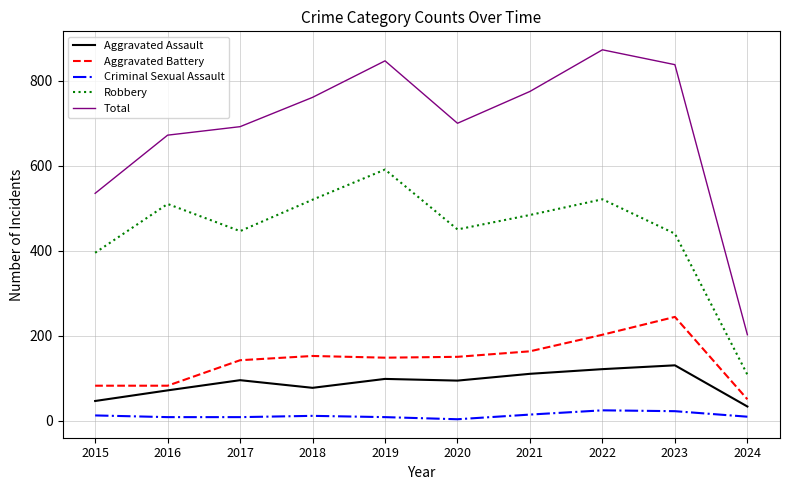

At which label does Total reach its minimum?

2024